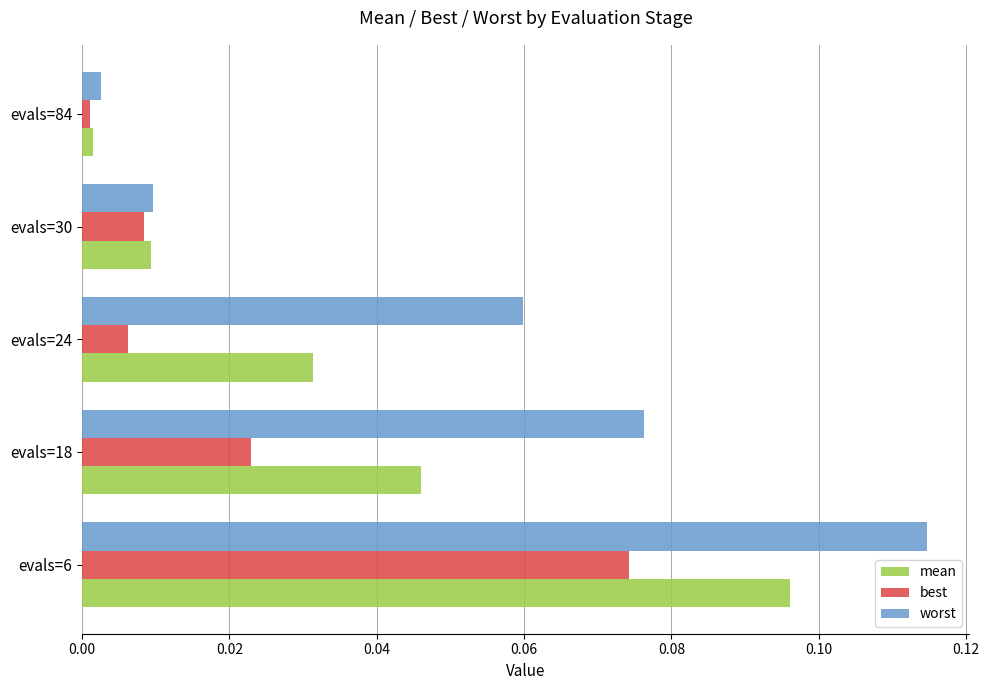

The value of best at evals=30 is 0.0. True or false?

True